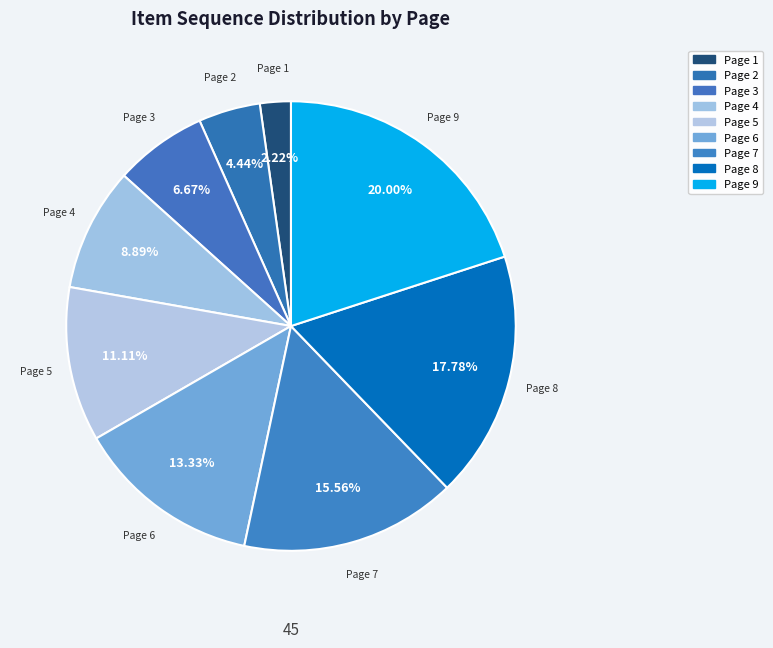

Does any single category account for the majority?

No